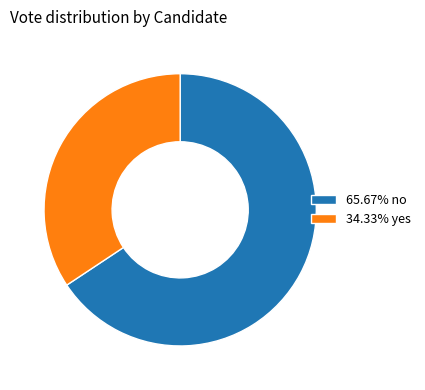

Is the sum of 65.67% no and 34.33% yes greater than half?

Yes